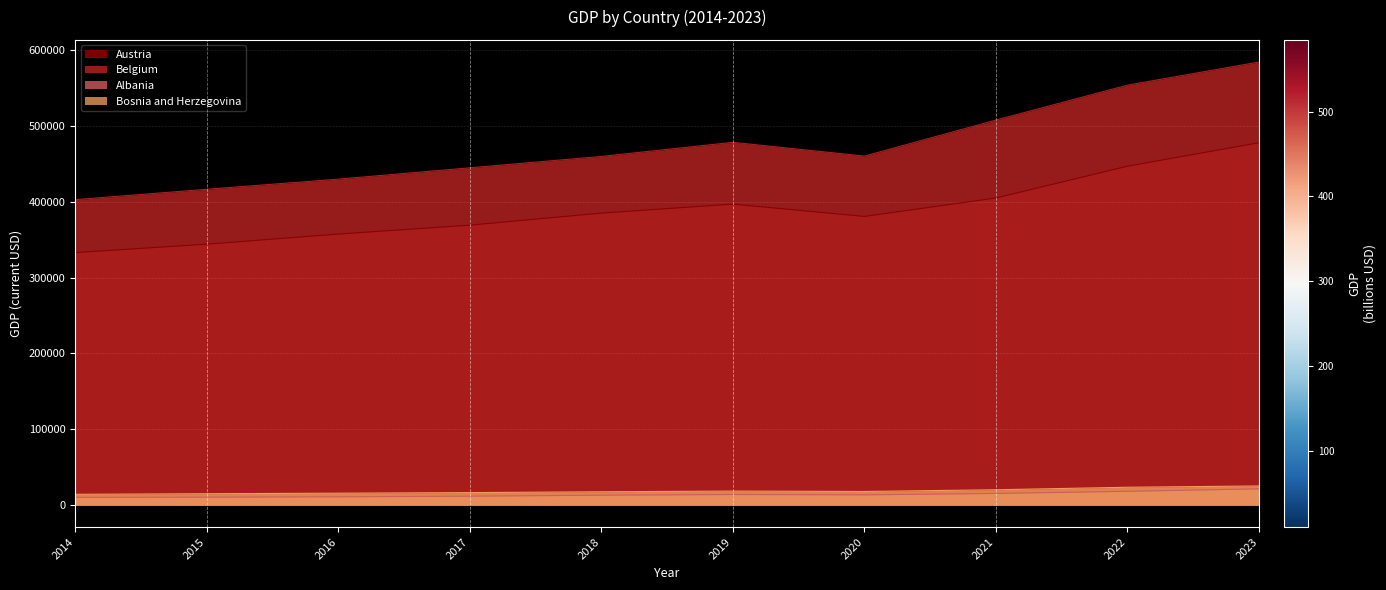

Between 2017 and 2021, which series saw the biggest shift?

Belgium